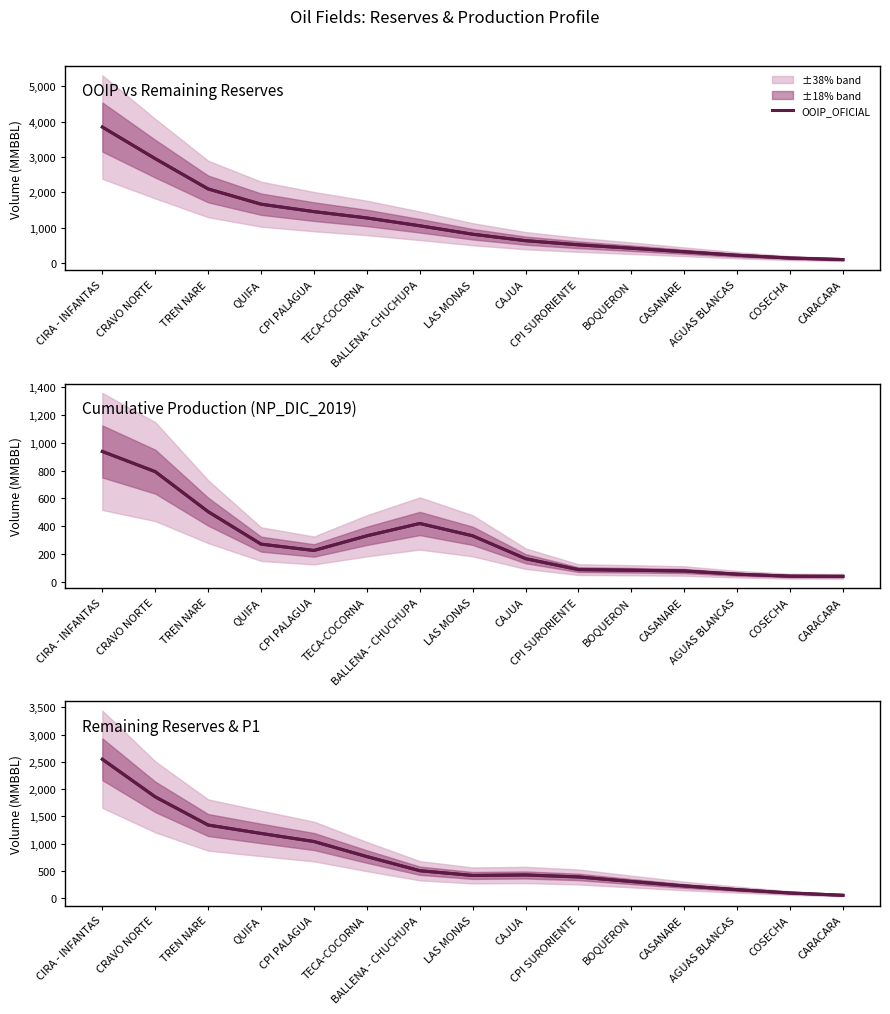

What is the difference between the NP_DIC_2019 values at CARACARA and CRAVO NORTE?

754.4